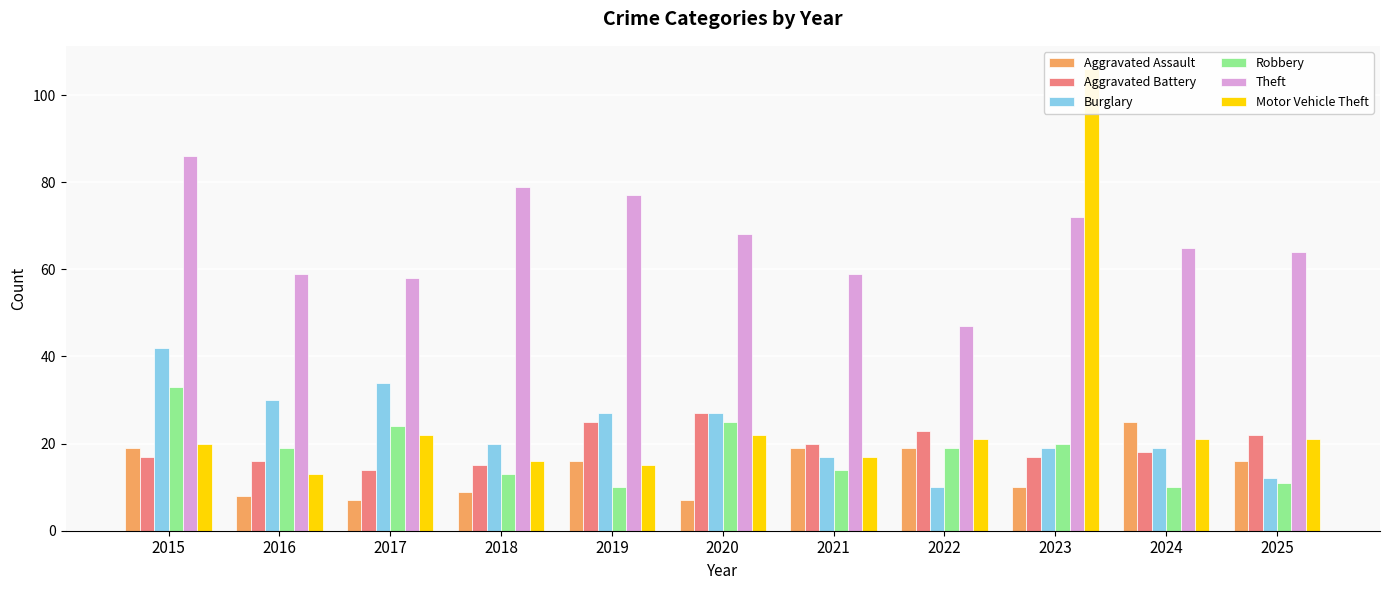

Does the chart contain stacked bars?

No